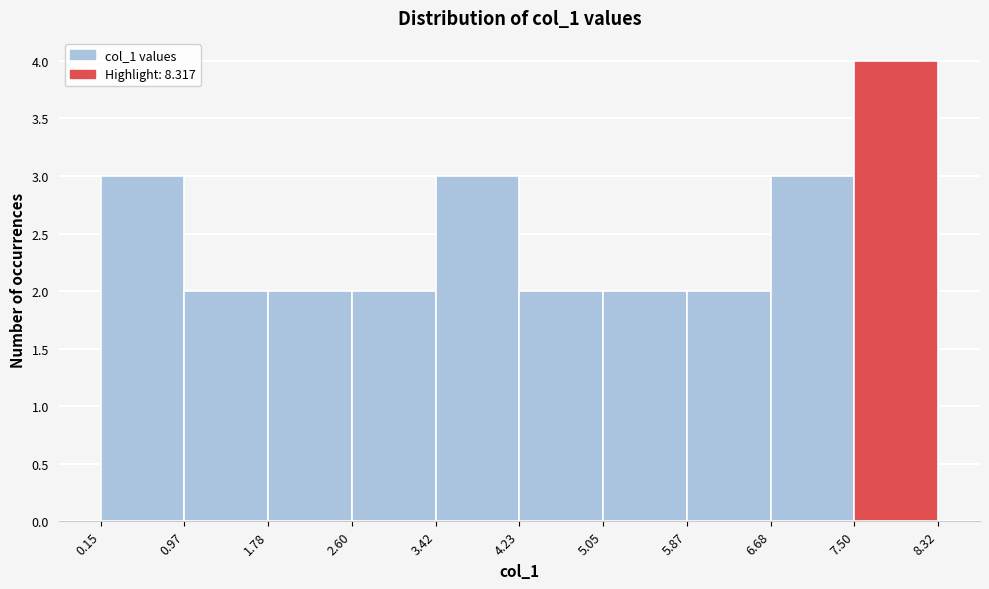

Reading left to right, list every bar in this chart as the range it spans on the x-axis followed by its height. The values are not printed on the chart, so give them approximately, as read against the axis.

0.15 to 0.97: 3
0.97 to 1.78: 2
1.78 to 2.60: 2
2.60 to 3.42: 2
3.42 to 4.23: 3
4.23 to 5.05: 2
5.05 to 5.87: 2
5.87 to 6.68: 2
6.68 to 7.50: 3
7.50 to 8.32: 4